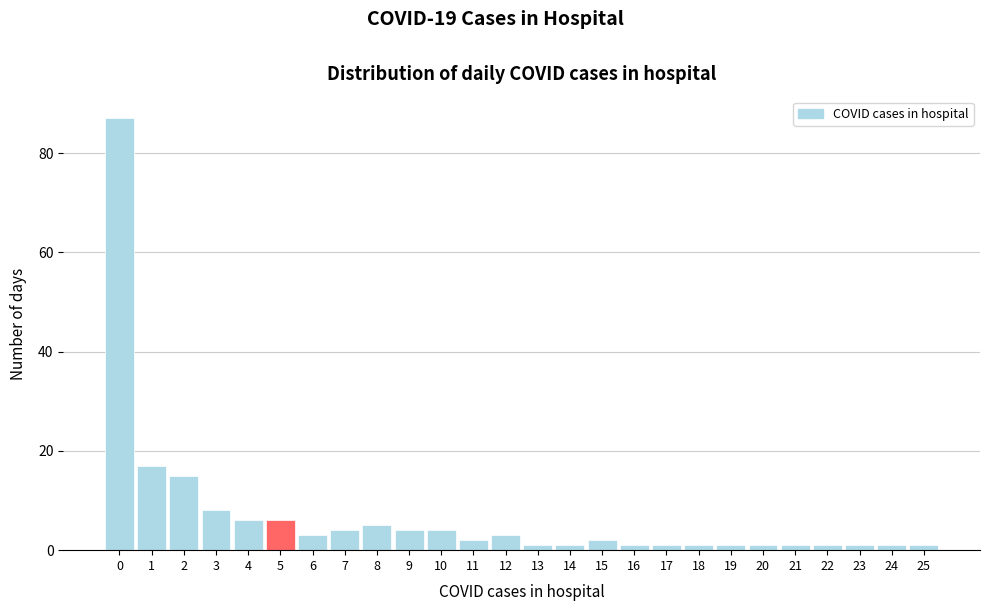

Reading left to right, transcribe this chart: for each bar, give the range it covers on the x-axis and its height. The values are not printed on the chart, so give them approximately, as read against the axis.

-0.5 to 0.5: 88
0.5 to 1.5: 18
1.5 to 2.5: 16
2.5 to 3.5: 8
3.5 to 4.5: 6
4.5 to 5.5: 6
5.5 to 6.5: 4
6.5 to 7.5: 4
7.5 to 8.5: 6
8.5 to 9.5: 4
9.5 to 10.5: 4
10.5 to 11.5: 2
11.5 to 12.5: 4
12.5 to 13.5: under 2
13.5 to 14.5: under 2
14.5 to 15.5: 2
15.5 to 16.5: under 2
16.5 to 17.5: under 2
17.5 to 18.5: under 2
18.5 to 19.5: under 2
19.5 to 20.5: under 2
20.5 to 21.5: under 2
21.5 to 22.5: under 2
22.5 to 23.5: under 2
23.5 to 24.5: under 2
24.5 to 25.5: under 2